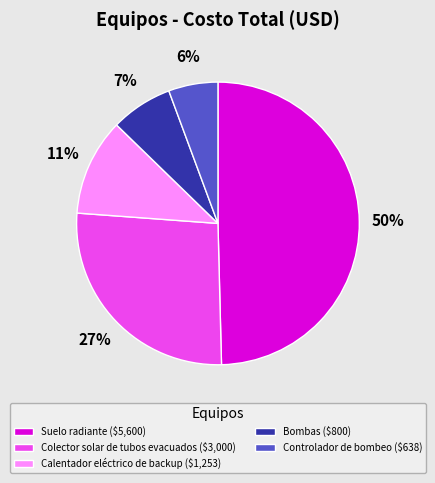

Does any single category account for the majority?

No